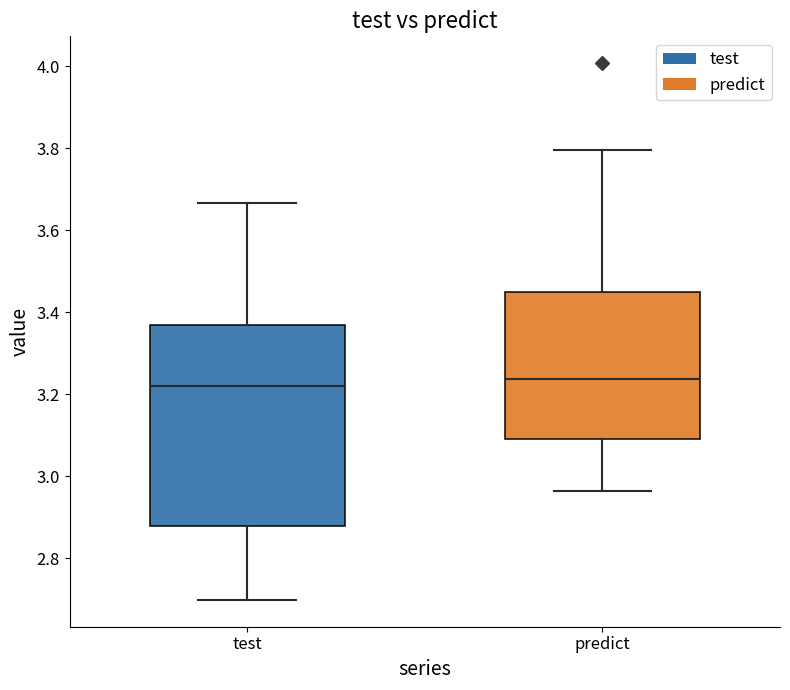

Where does the median line of the box for predict sit on the y-axis? The values are not printed on the chart, so give them approximately, as read against the axis.

3.24